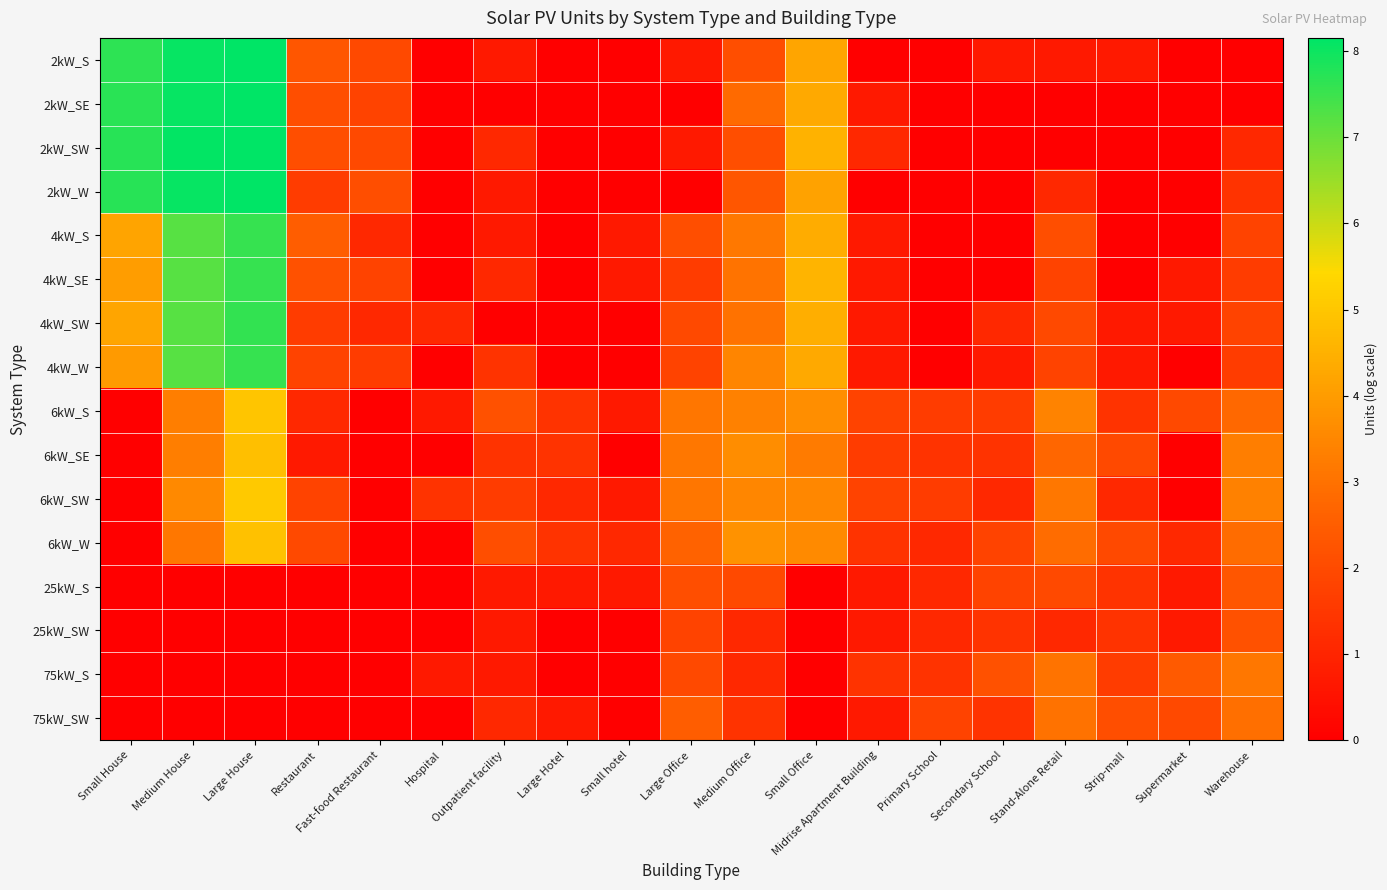

Count the number of categories in the chart.

19